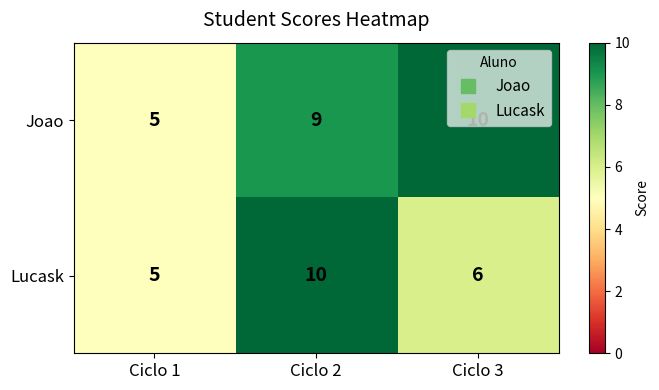

How many Lucask values are between 5 and 10?

3